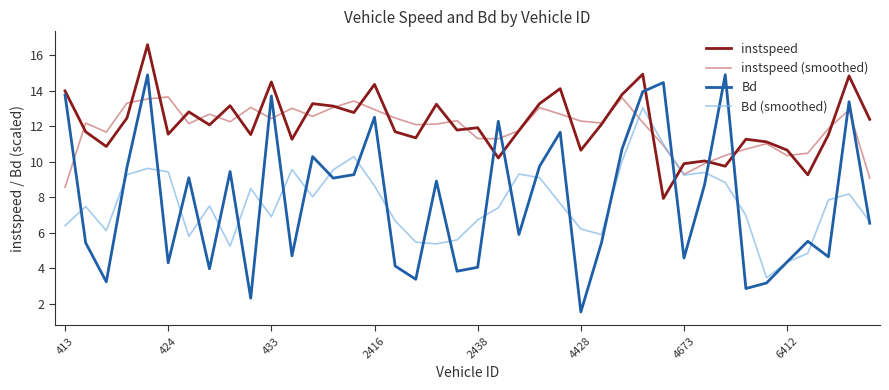

What is the minimum value shown in the chart?

1.5